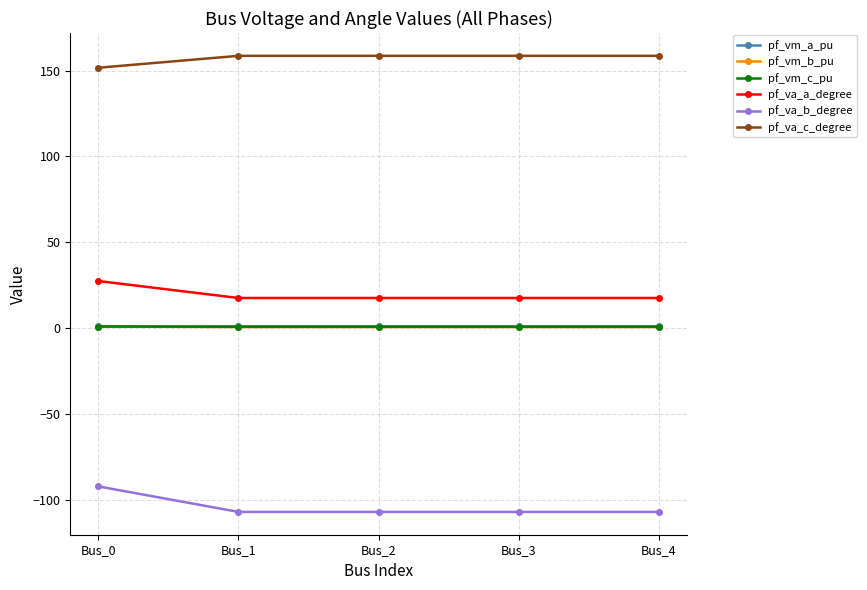

What is the sum of all pf_vm_c_pu values?

4.3